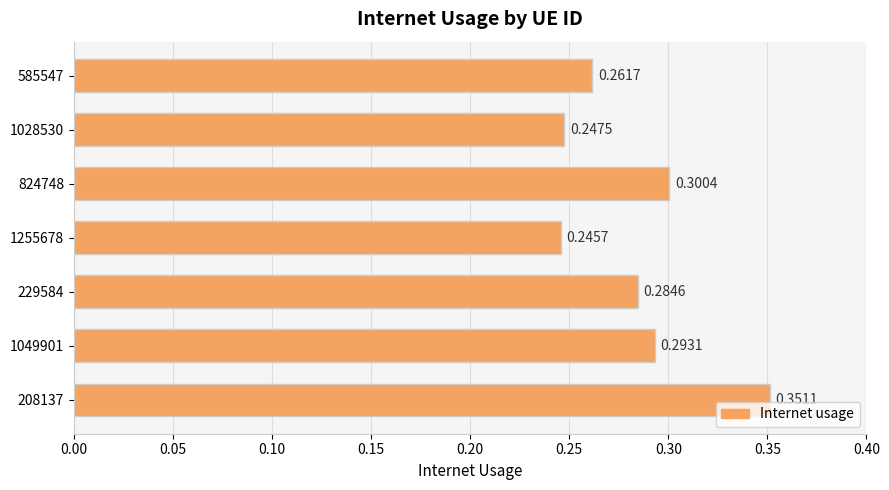

Does the chart contain any negative values?

No